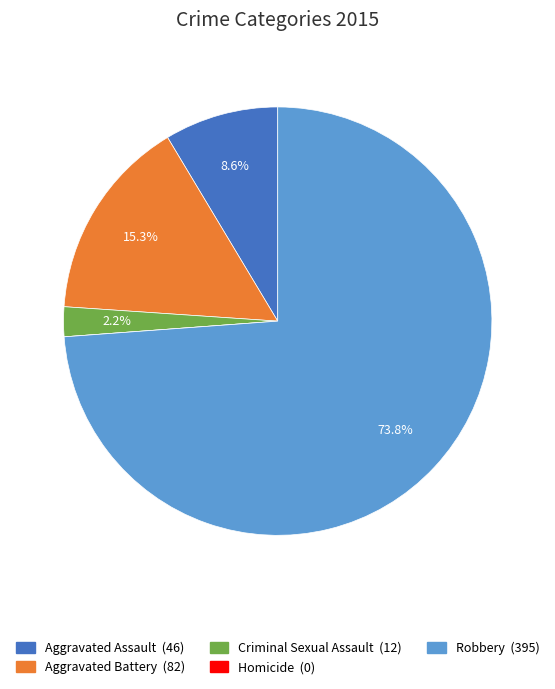

Which category accounts for the majority?

Robbery